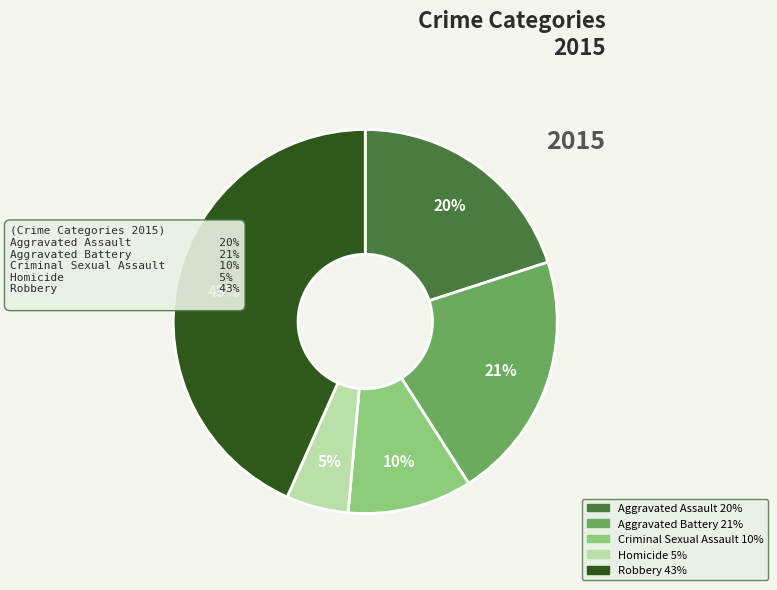

To the nearest percent, what is the average slice percentage?

20%